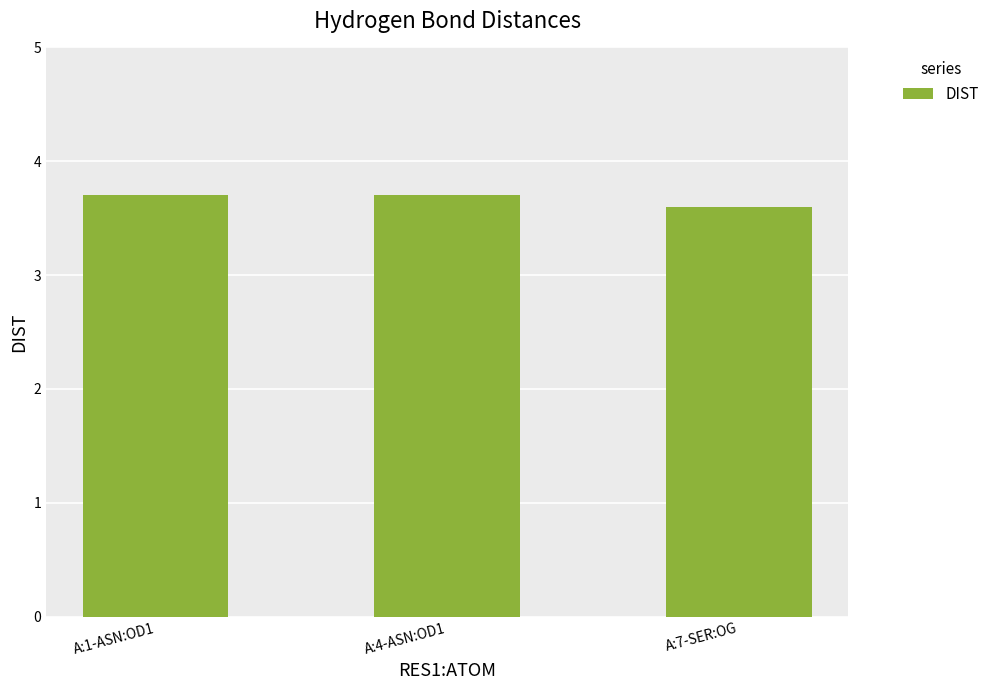

What is the value of the 3rd bar from the left?

3.6